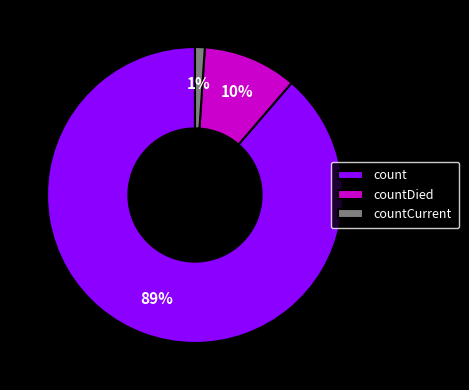

Is there any slice that represents more than half of the pie?

Yes